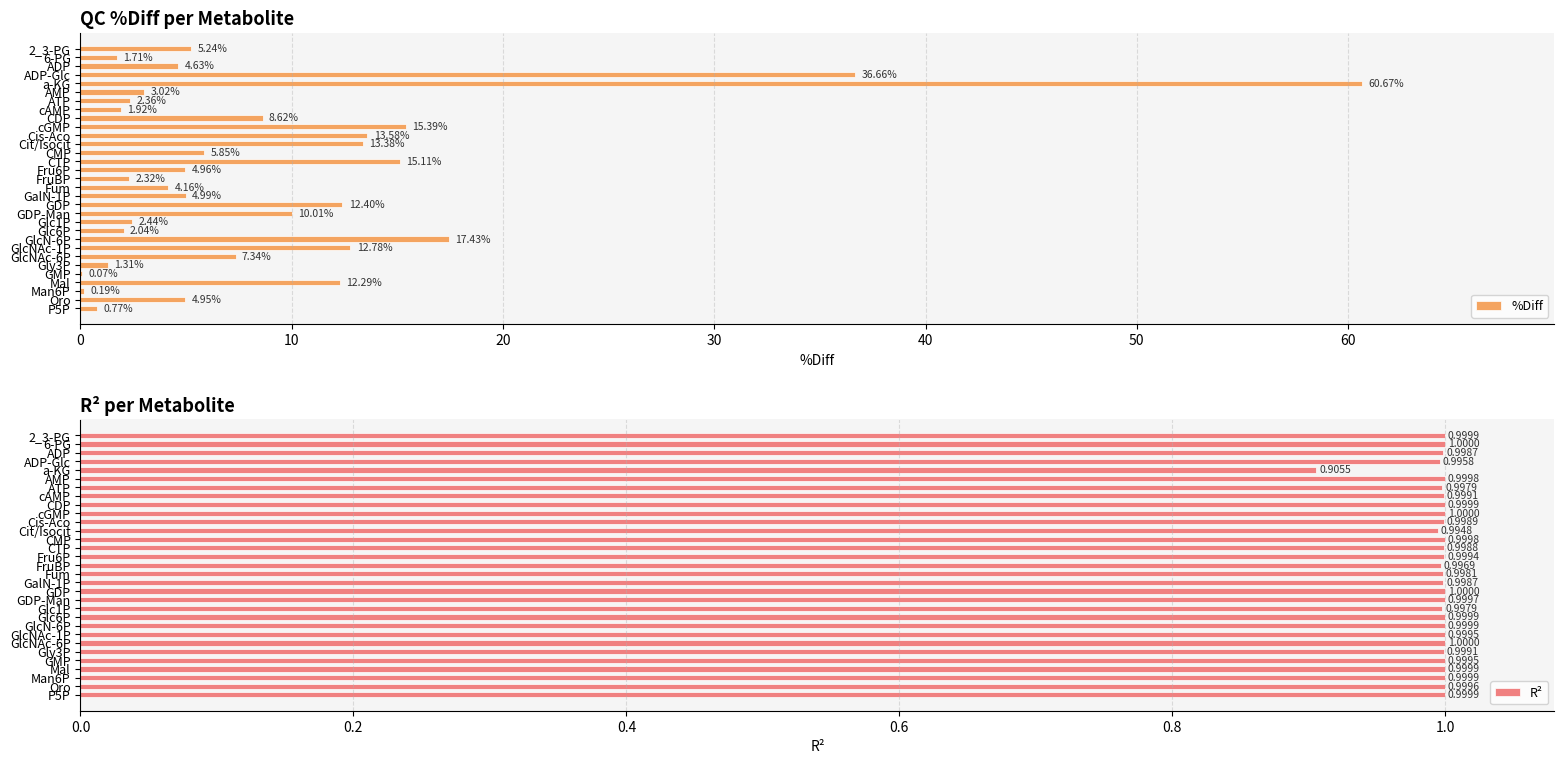

List the series in order of their overall mean, highest first.

%Diff, R²